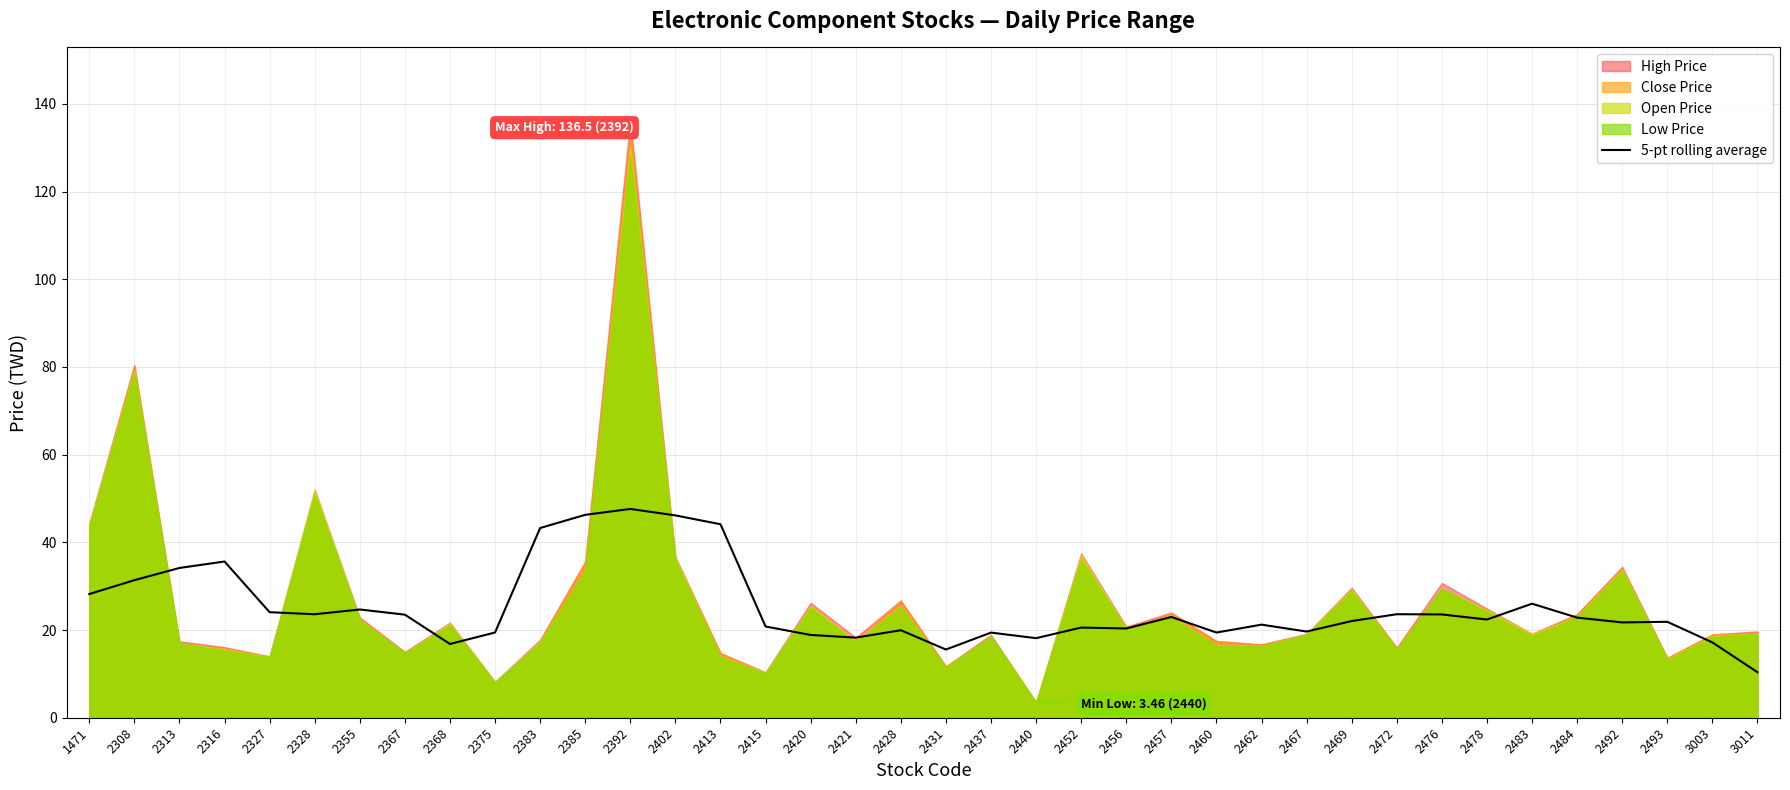

True or false: 5-pt rolling average has a value of 35.3 at 2415.

False